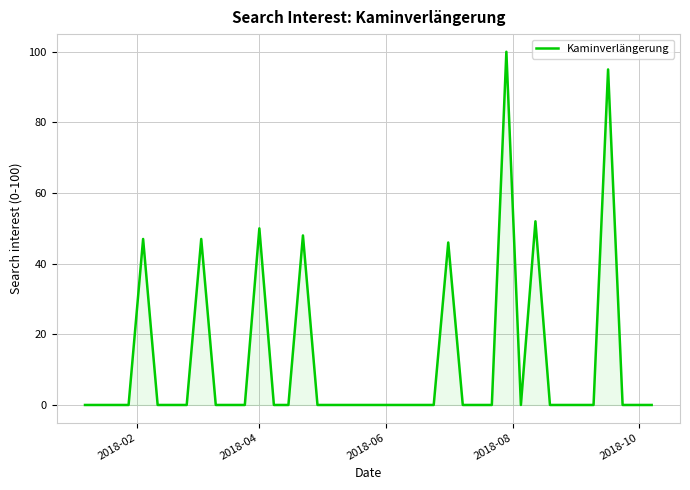

What is the maximum value shown in the chart?

100